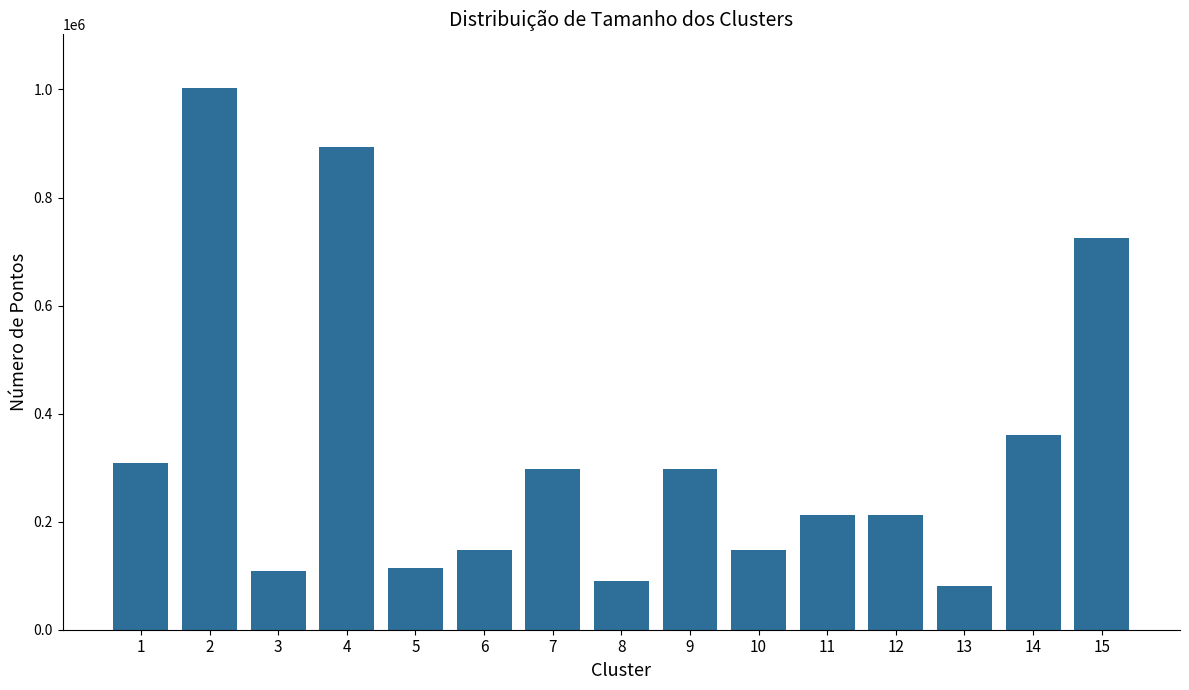

True or false: the data shows 524843 at 7.

False